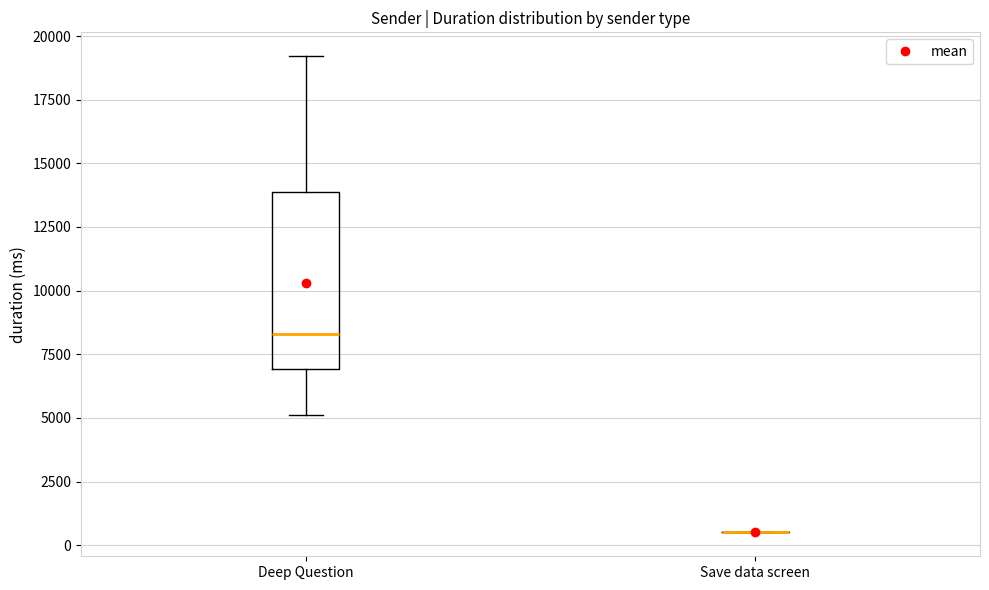

Comparing the boxes themselves (not the whiskers), which one is the tallest?

Deep Question